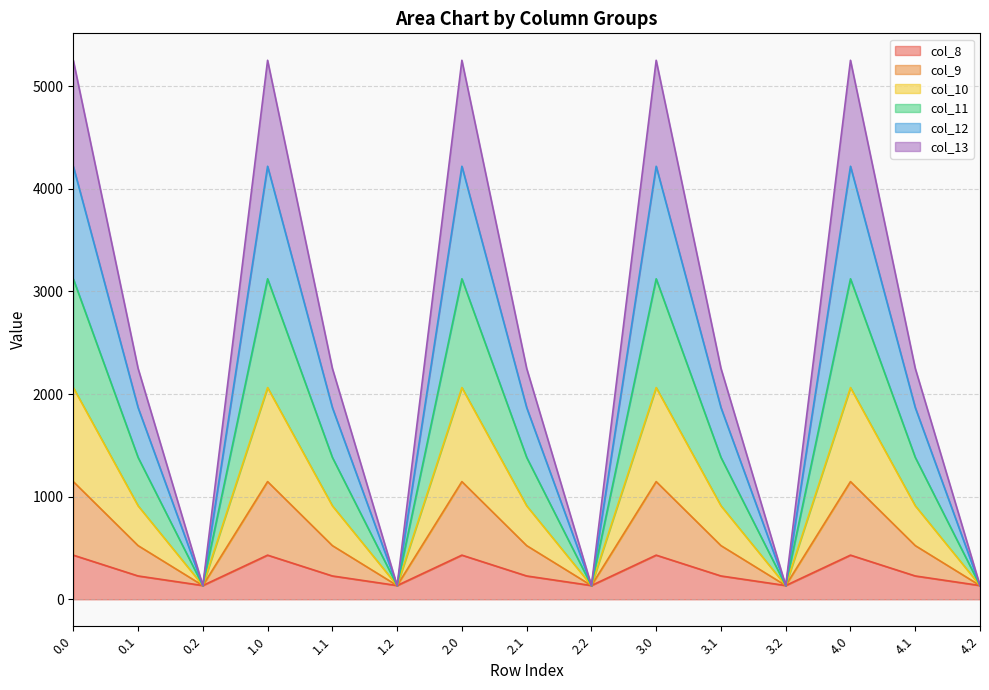

What is the label of the 5th point from the left?

1.1